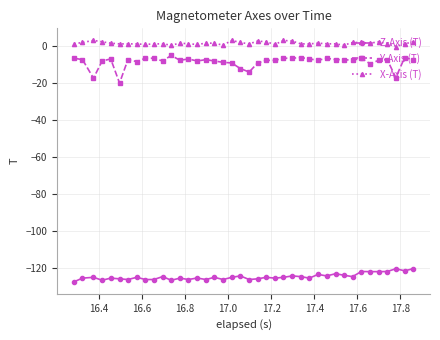

What are all the series names shown in the legend?

Z-Axis (T), Y-Axis (T), X-Axis (T)